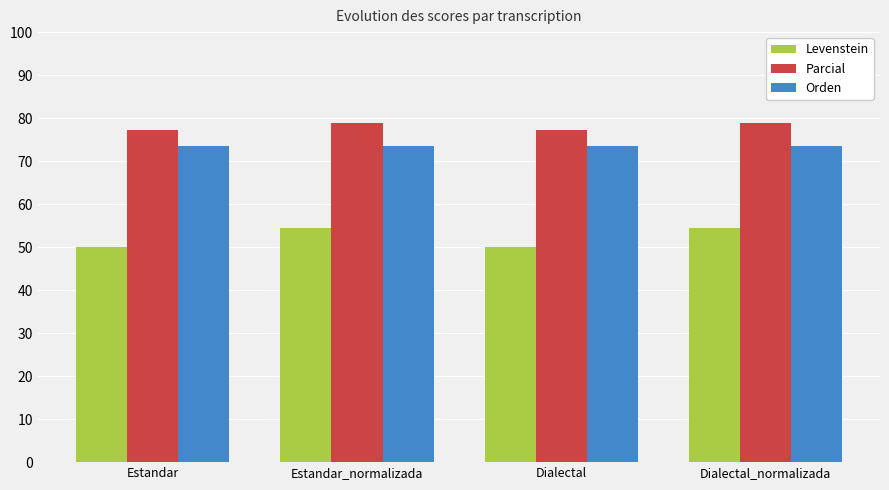

What is the label of the 4th bar from the right?

Estandar